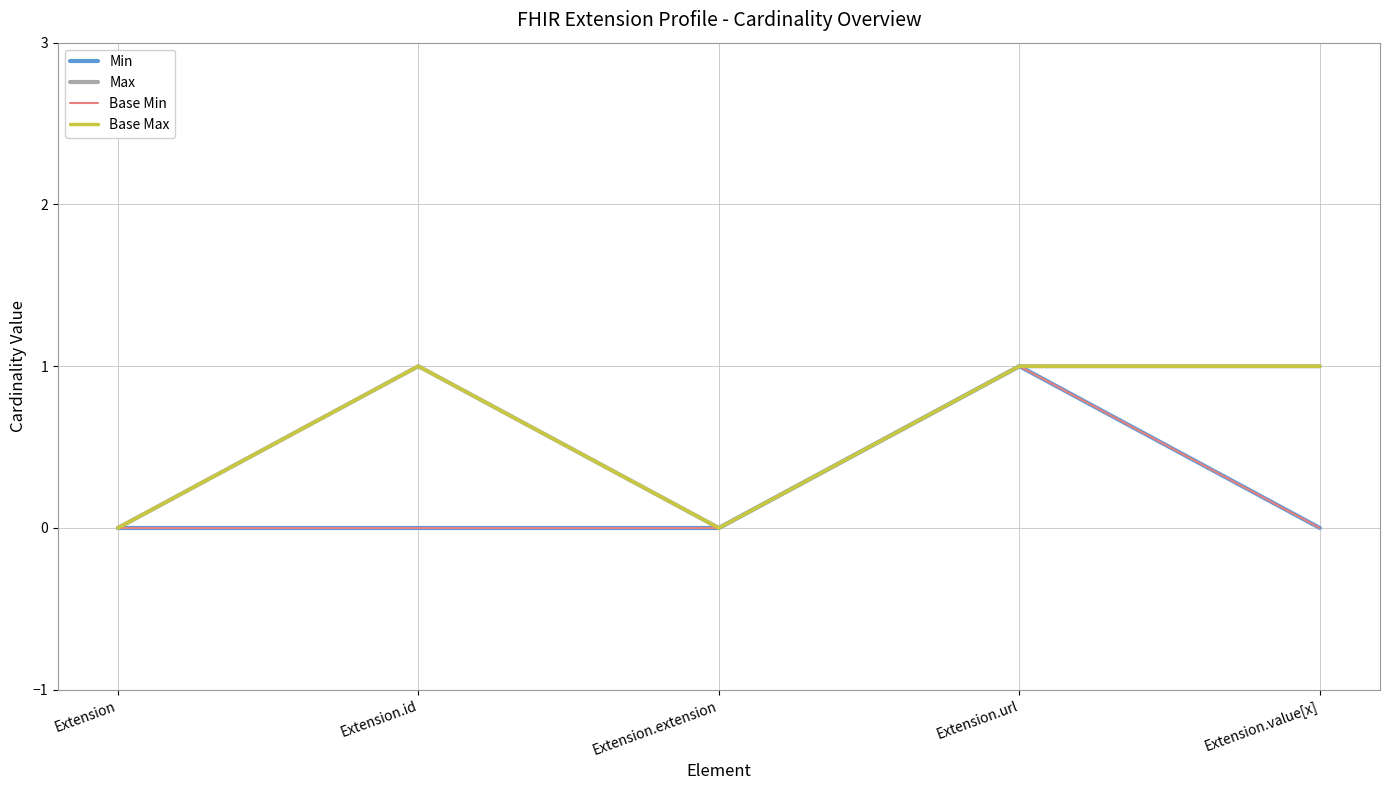

Does the chart display data point markers on the line(s)?

No